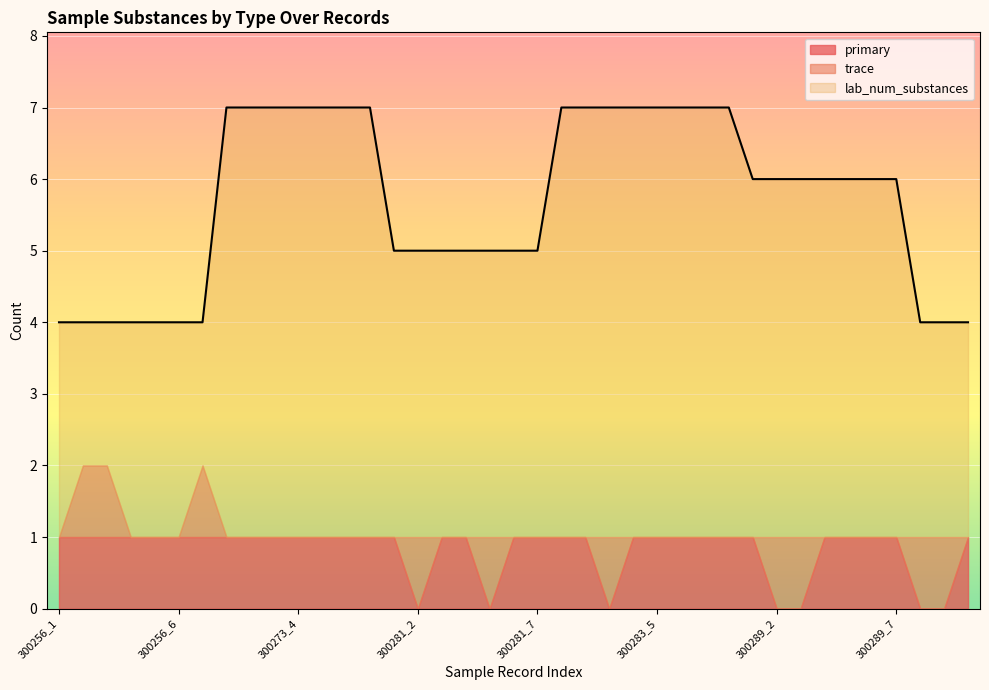

How many lines are shown in the chart?

3